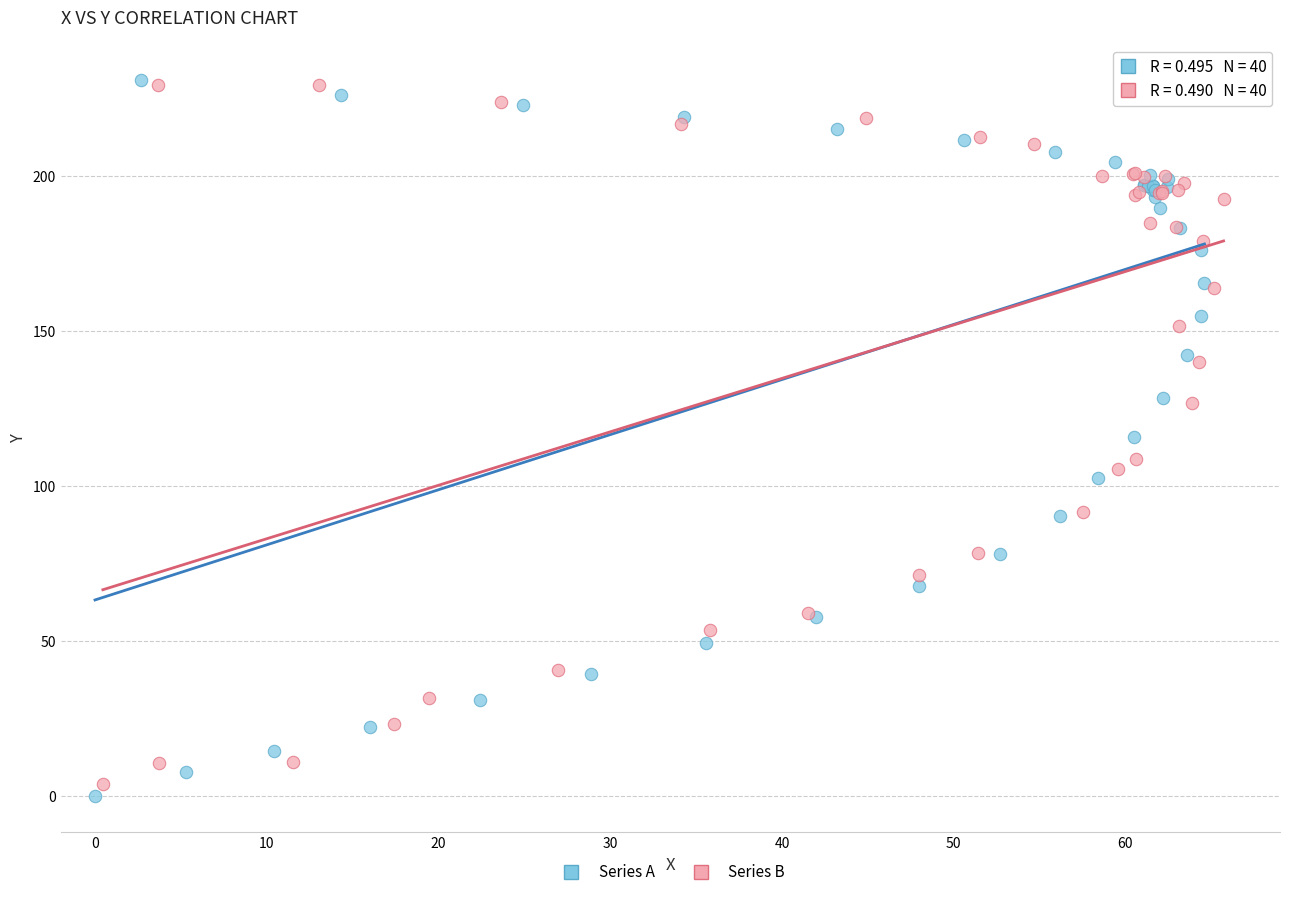

Which series has the widest spread of Y values?

Series A